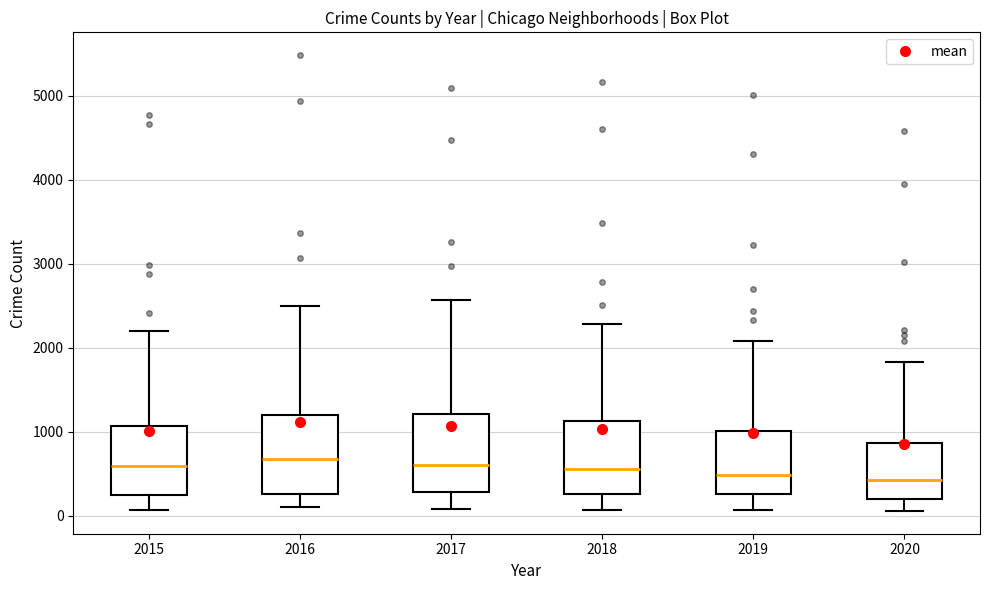

Reading left to right, read every box against the y-axis: the position of its median line, the range the box covers, and the ends of its whiskers. The values are not printed on the chart, so give them approximately, as read against the axis.

2015: median 600, box 300 to 1100, whiskers 100 to 2200
2016: median 700, box 300 to 1200, whiskers 100 to 2500
2017: median 600, box 300 to 1200, whiskers 100 to 2600
2018: median 600, box 300 to 1100, whiskers 100 to 2300
2019: median 500, box 300 to 1000, whiskers 100 to 2100
2020: median 400, box 200 to 900, whiskers 100 to 1800